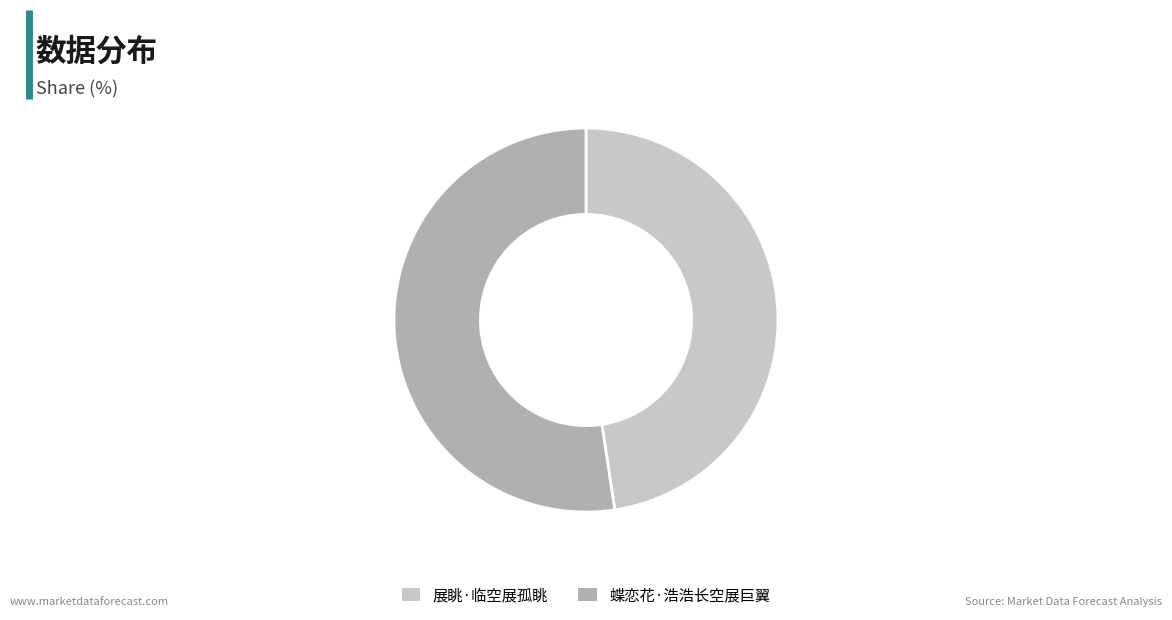

Which slice is the smallest?

展眺·临空展孤眺